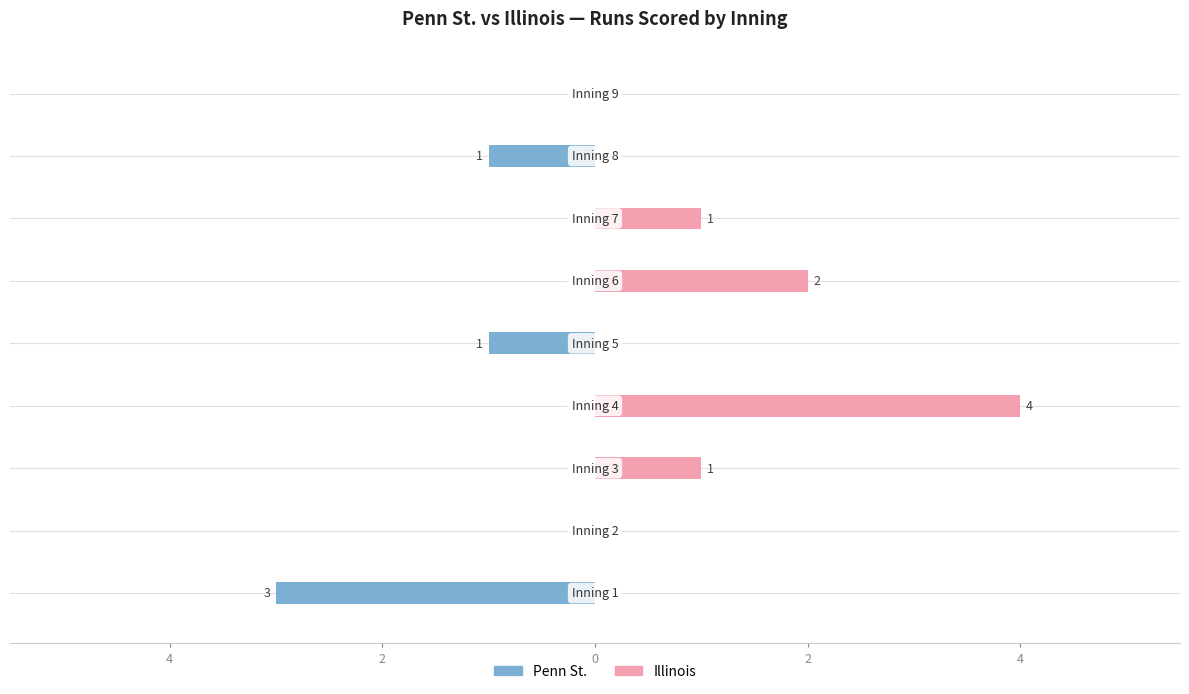

List the series in order of their peak value, highest first.

Illinois, Penn St.